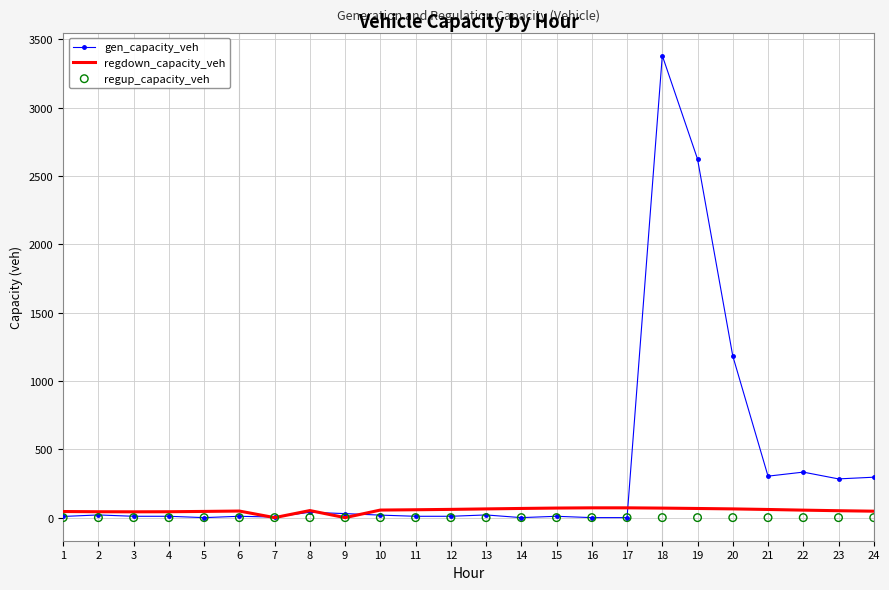

What are all the series names shown in the legend?

gen_capacity_veh, regdown_capacity_veh, regup_capacity_veh